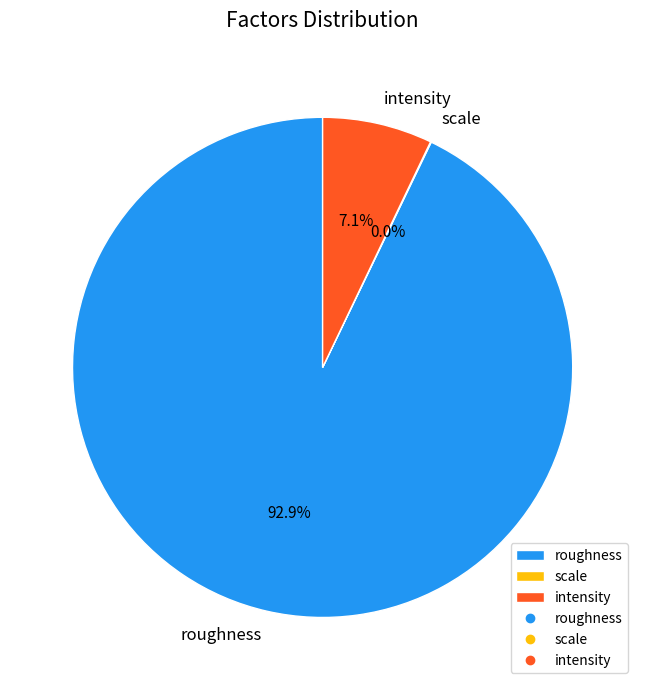

Which slice represents more than half of the pie?

roughness